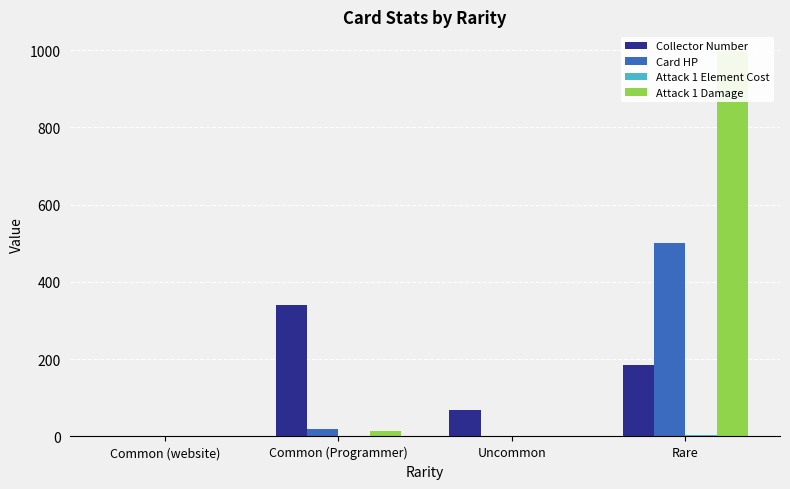

Between Common (Programmer) and Rare, which series saw the biggest shift?

Attack 1 Damage